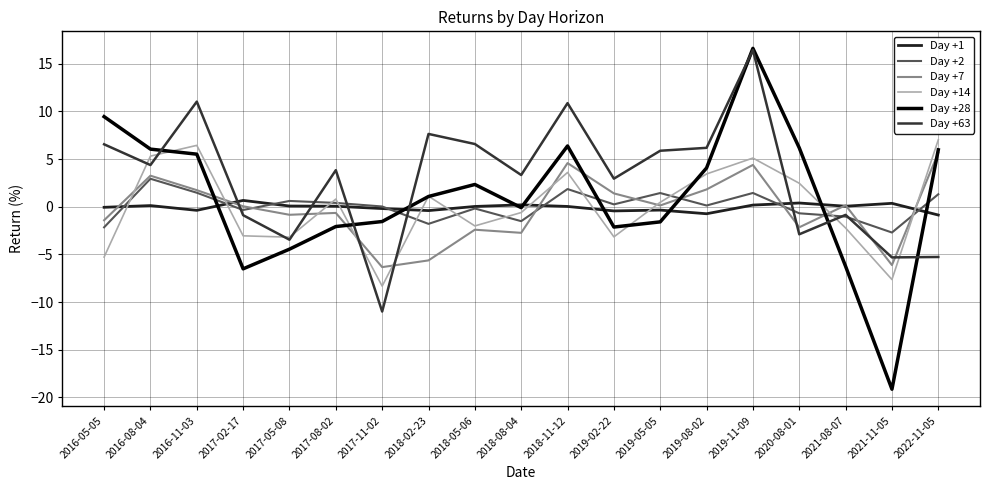

Rank the series at 2019-02-22 from highest to lowest value.

Day +63, Day +7, Day +2, Day +1, Day +28, Day +14